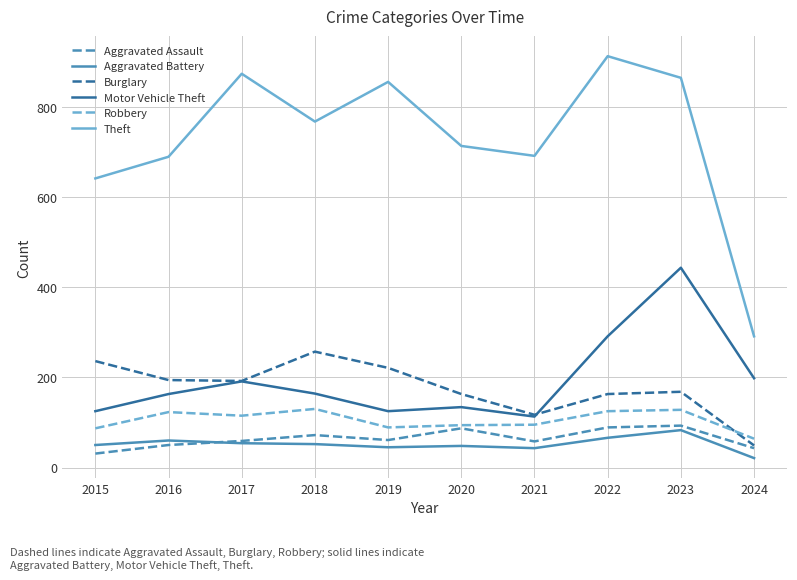

What is the approximate value of Aggravated Battery at 2019?

45